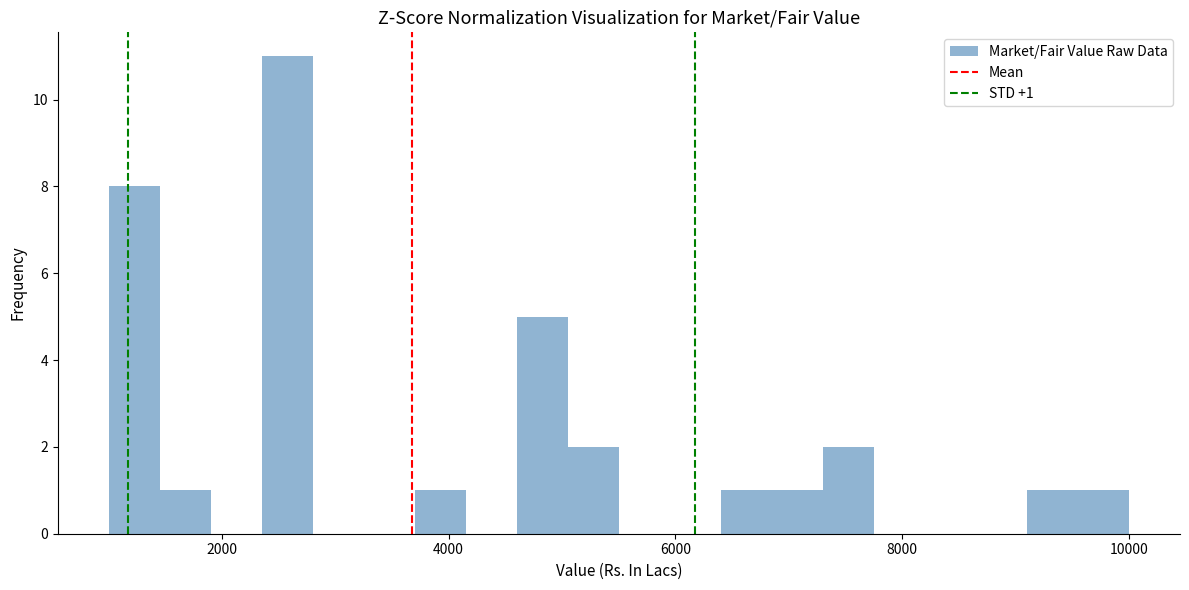

Read against the x-axis, roughly where is the centre of the tallest bar?

2600